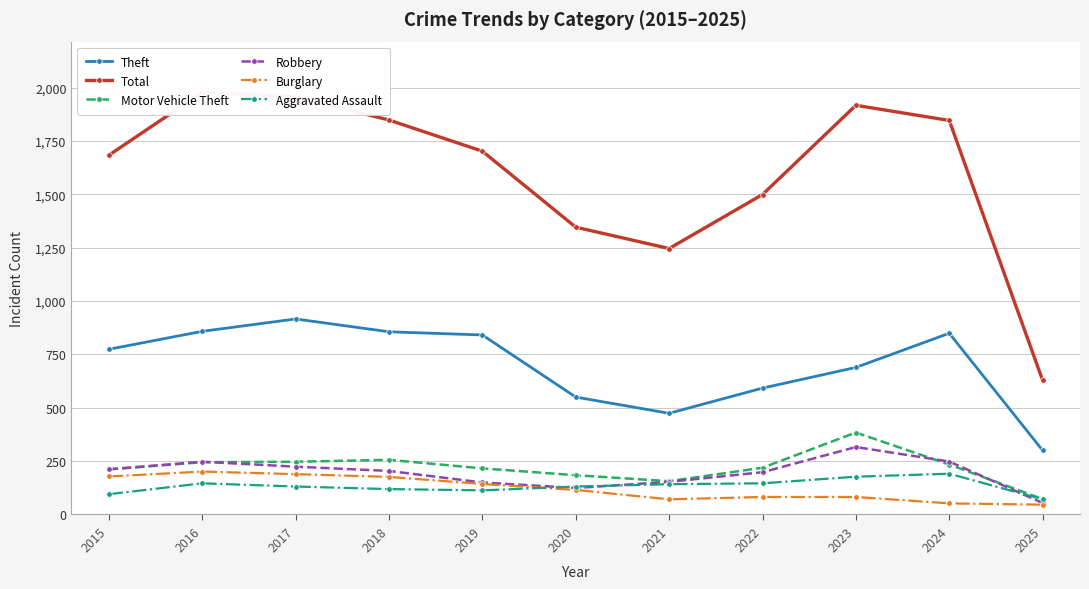

Where is the first local maximum for Burglary?

2016